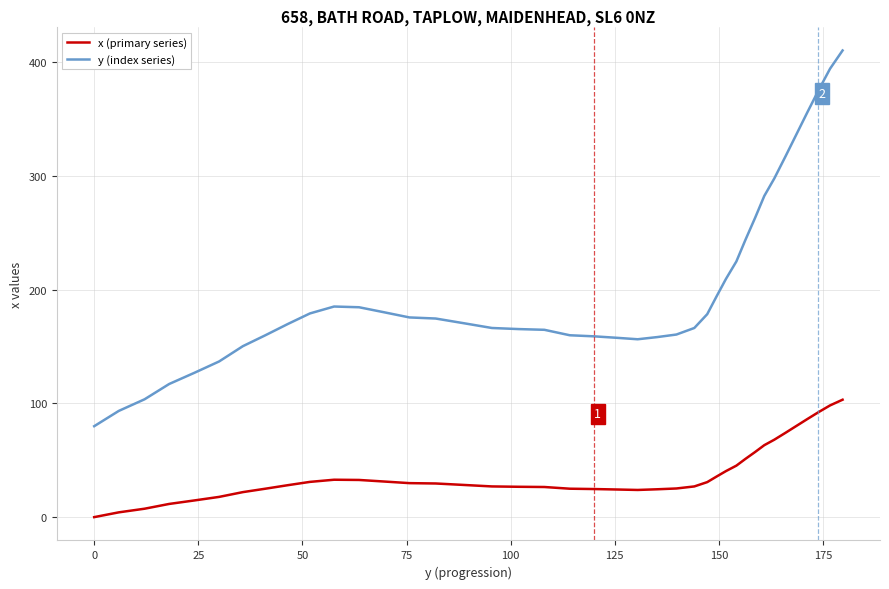

List the series in order of their peak value, highest first.

y (index series), x (primary series)